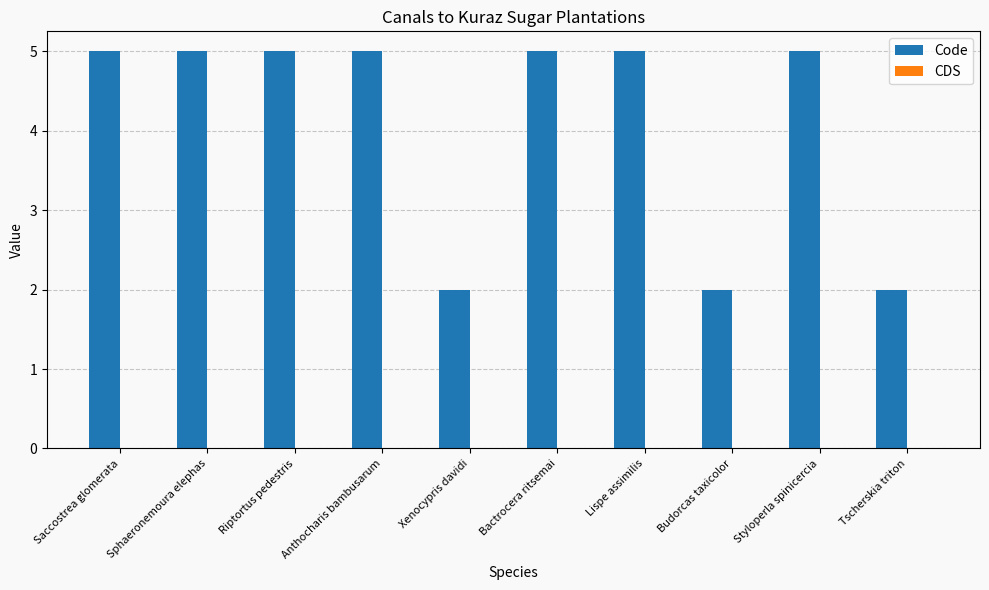

The value at Saccostrea glomerata is 9. True or false?

False